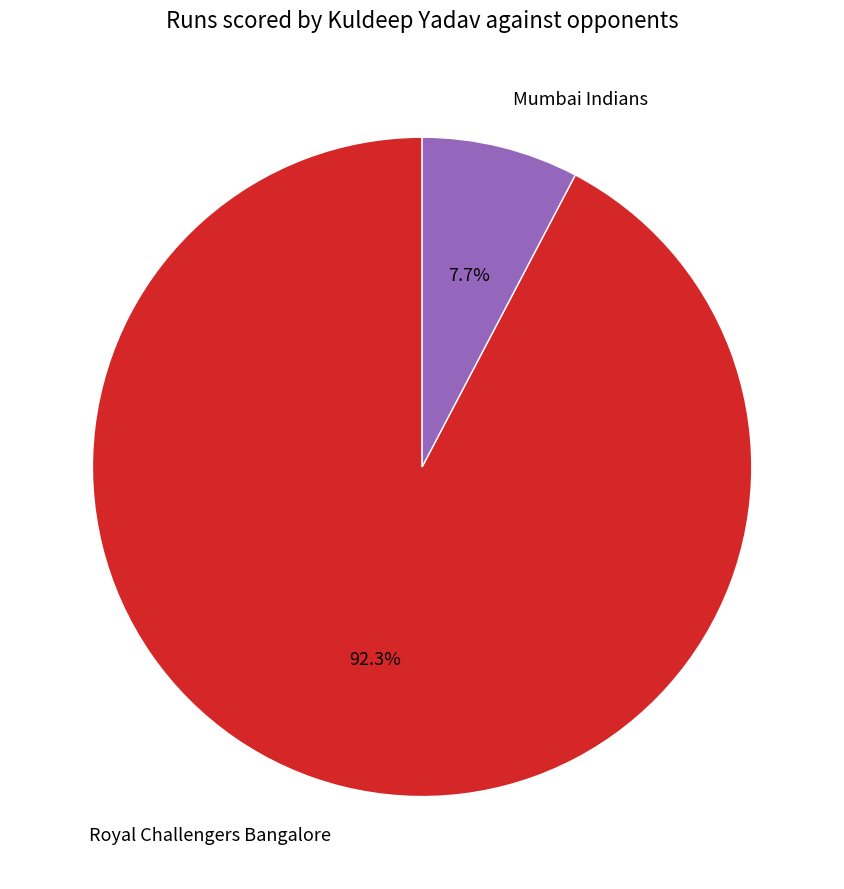

What is the ratio of the value at Mumbai Indians to the value at Royal Challengers Bangalore?

0.1